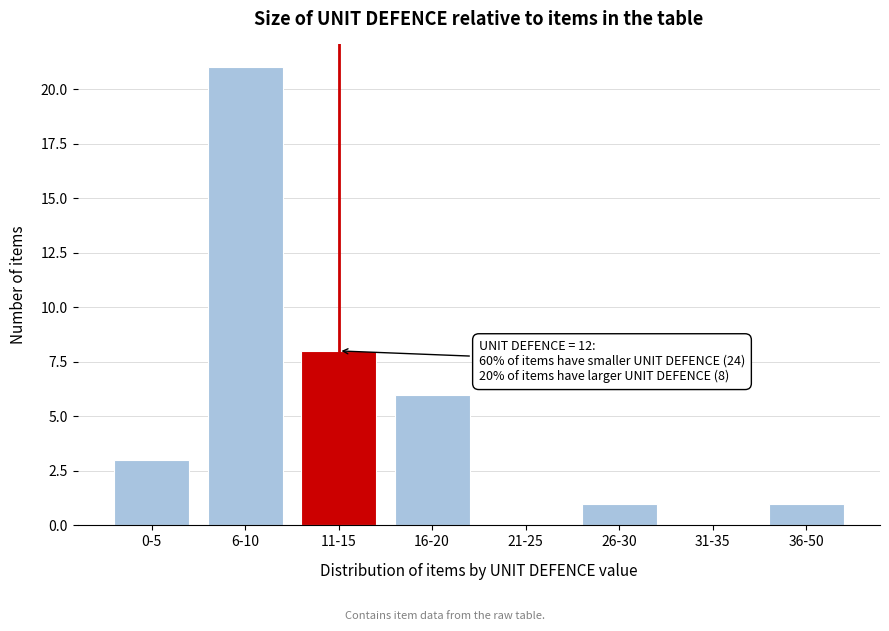

Reading left to right, list all the values displayed in this chart.

0-5=3	6-10=21	11-15=8	16-20=6	21-25=0	26-30=1	31-35=0	36-50=1